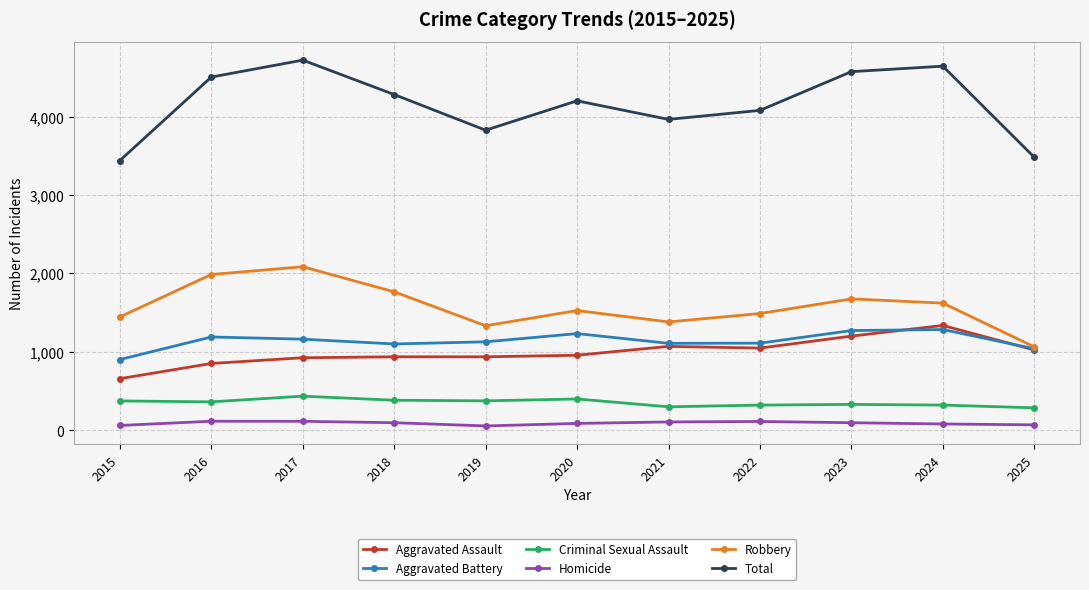

Does the chart have visible grid lines?

Yes